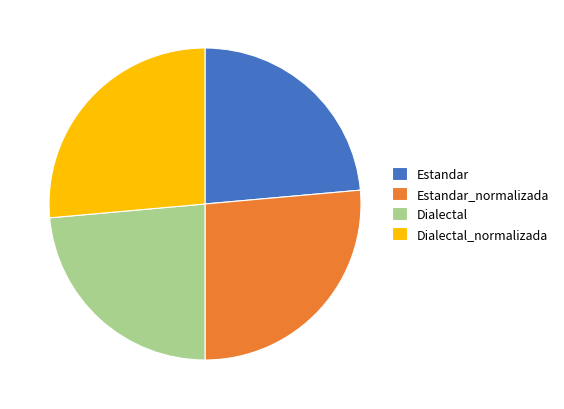

Approximately how many times larger is the value at Dialectal compared to Estandar_normalizada?

0.9